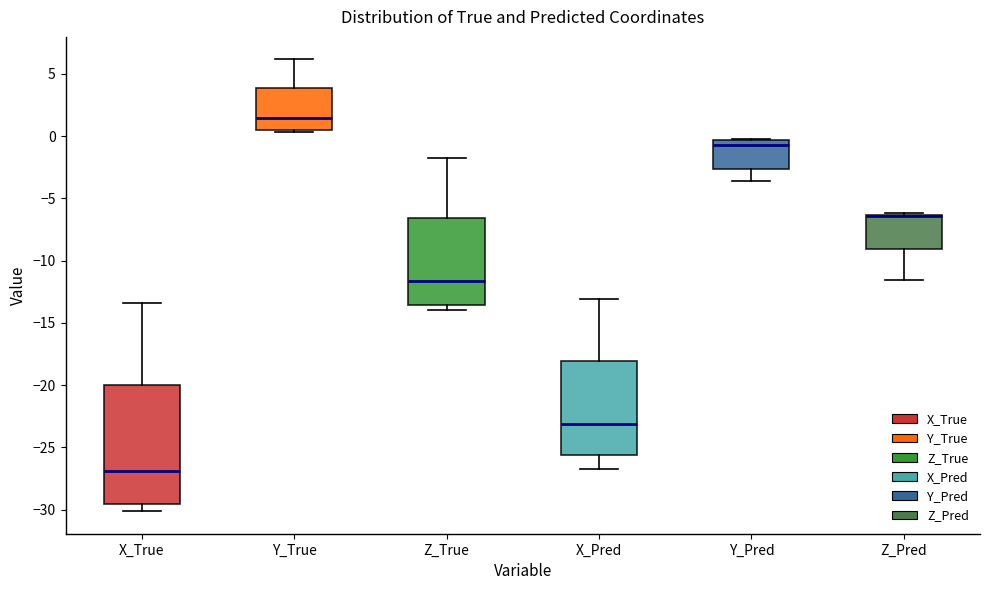

Where is the upper edge of the box for X_True on the y-axis? The values are not printed on the chart, so give them approximately, as read against the axis.

-20.0